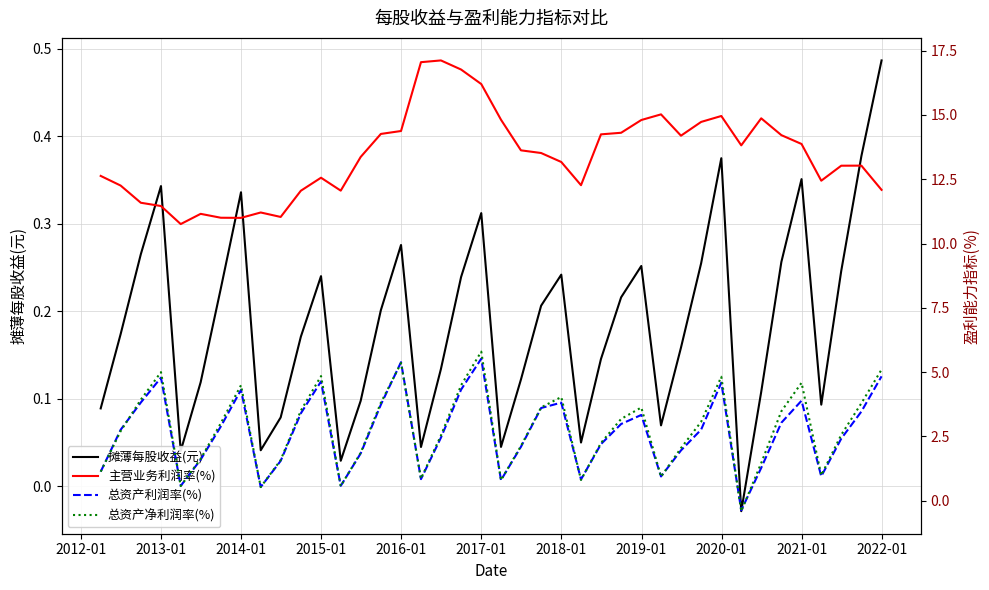

Rank the series at 2019-01 from lowest to highest value.

摊薄每股收益(元), 总资产净利润率(%), 总资产利润率(%), 主营业务利润率(%)